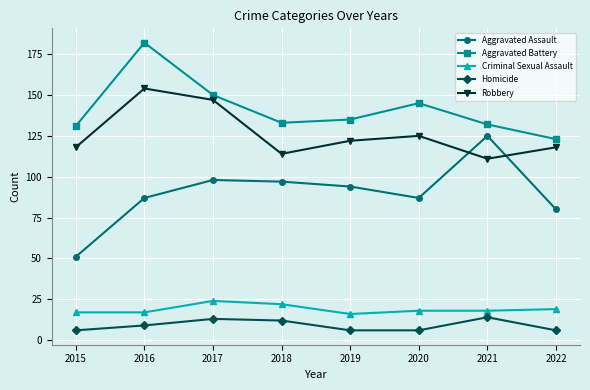

At how many categories does at least one series exceed 177?

1